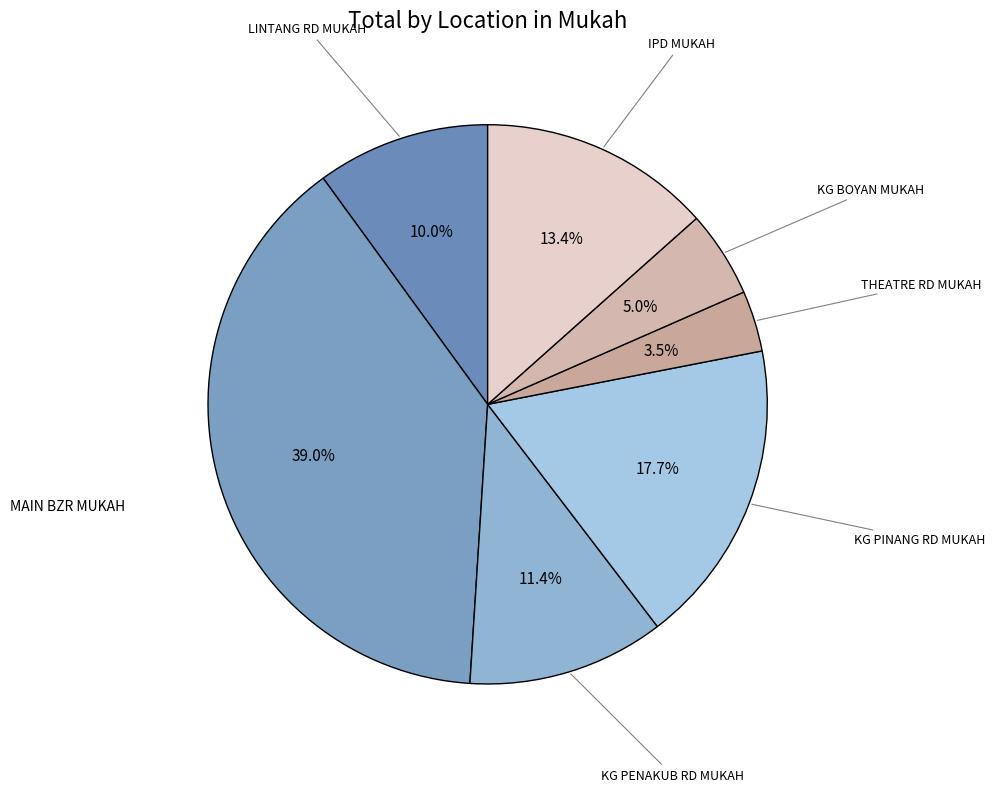

What is the smallest slice in the pie chart?

THEATRE RD MUKAH